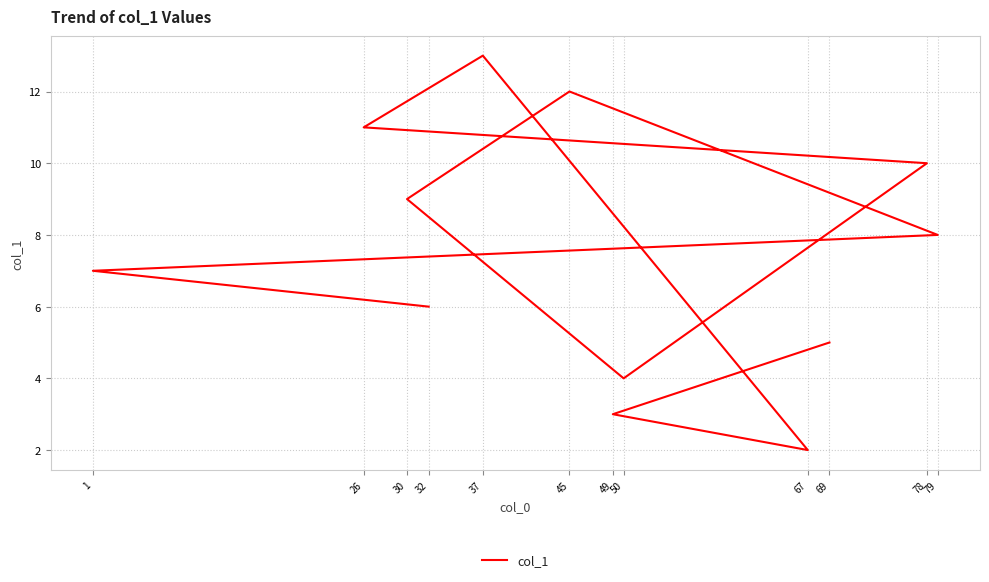

Which label corresponds to the smallest value in the chart?

67